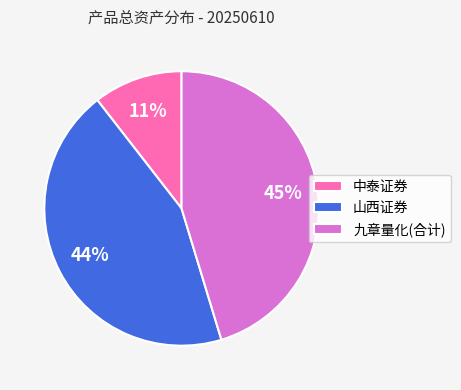

Which slice is the smallest?

中泰证券